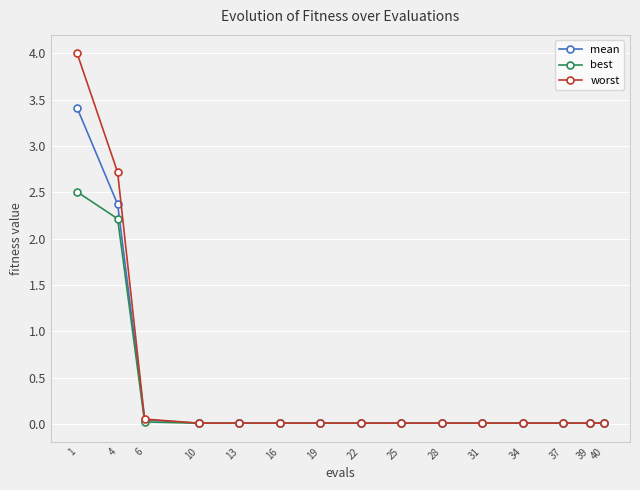

Which series has the largest range (max minus min)?

worst